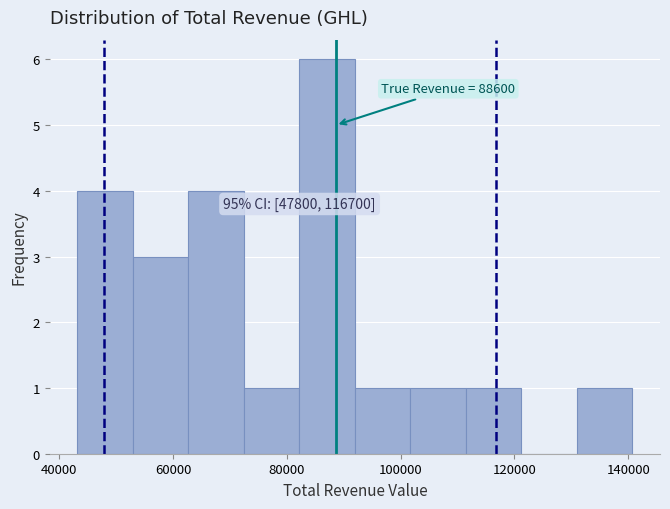

Which range on the x-axis has the tallest bar?

82000 to 92000